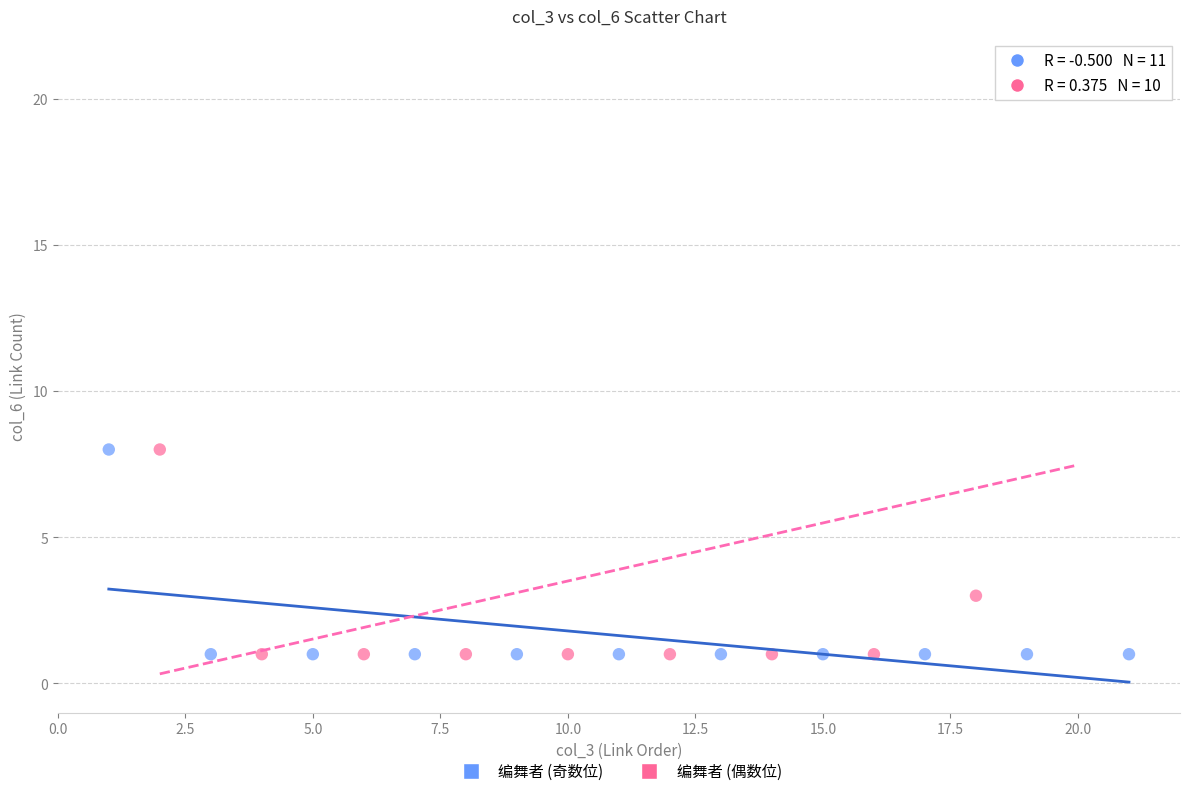

Which series has the largest Y range (max minus min)?

编舞者 (偶数位)